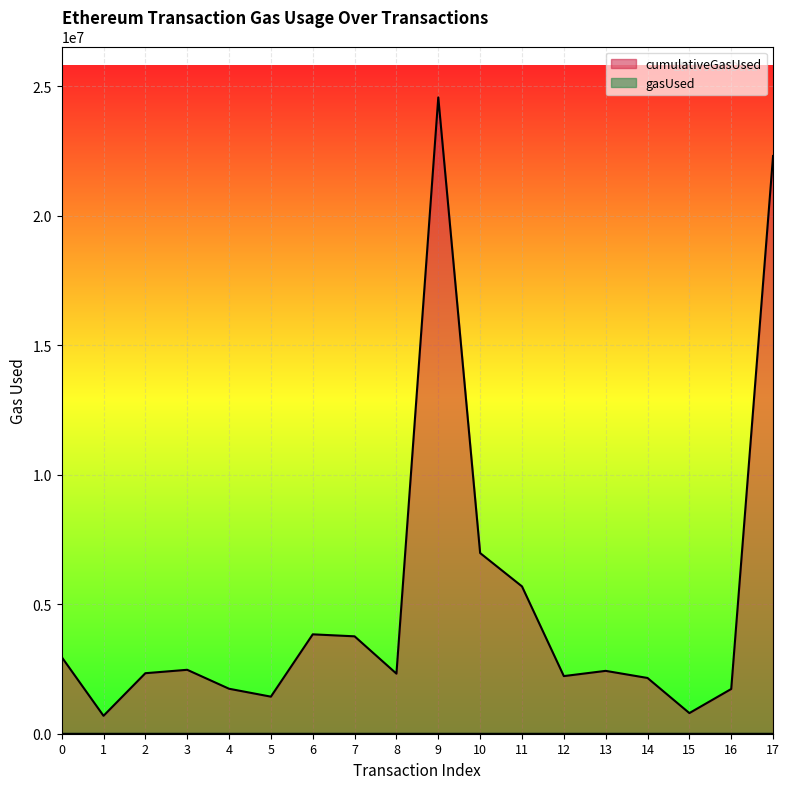

How many series are shown in this chart?

2